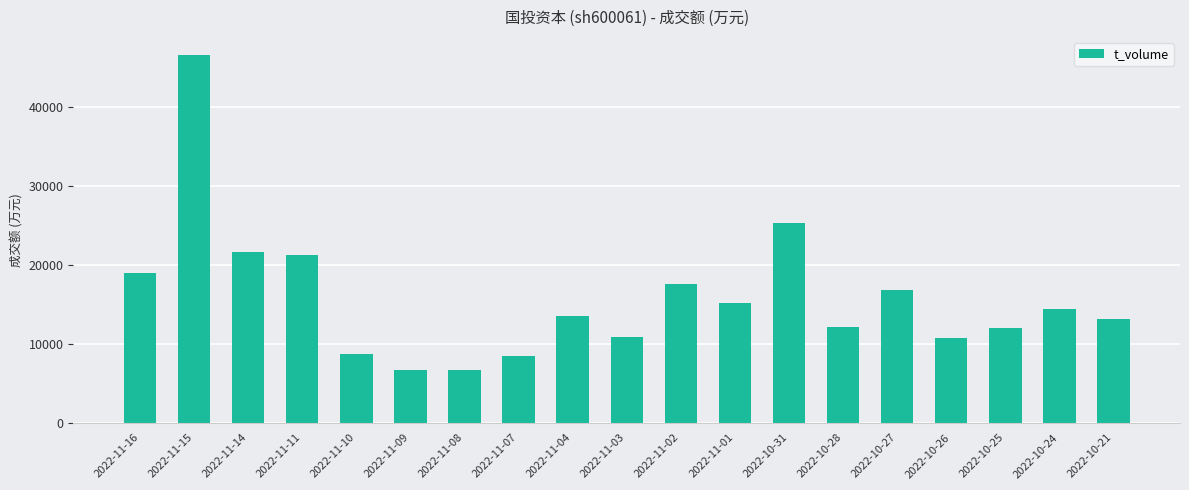

What value does the data have at 2022-11-10, to the nearest 50?

8750